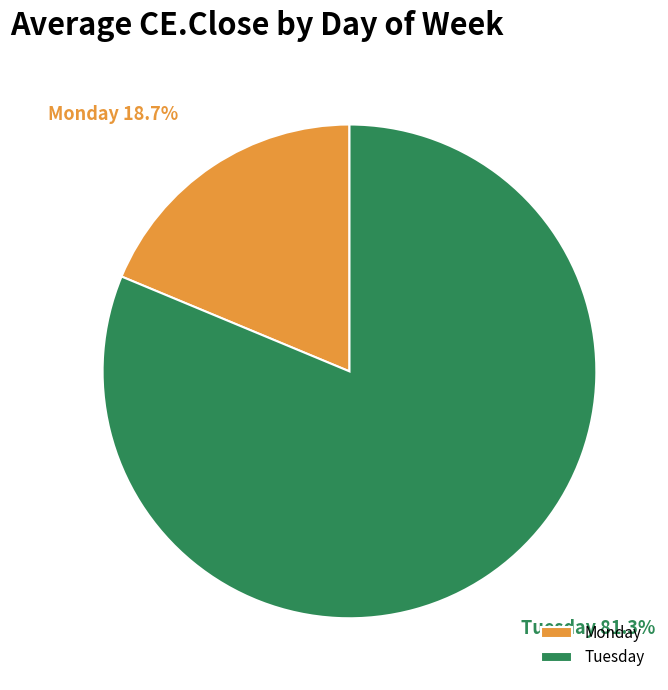

What percentage is the Tuesday slice, to the nearest percent?

81%